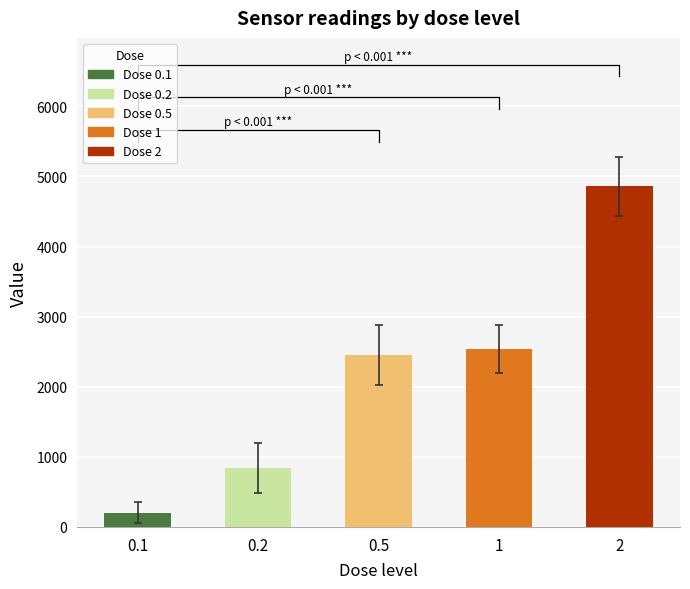

Does the chart contain stacked bars?

No